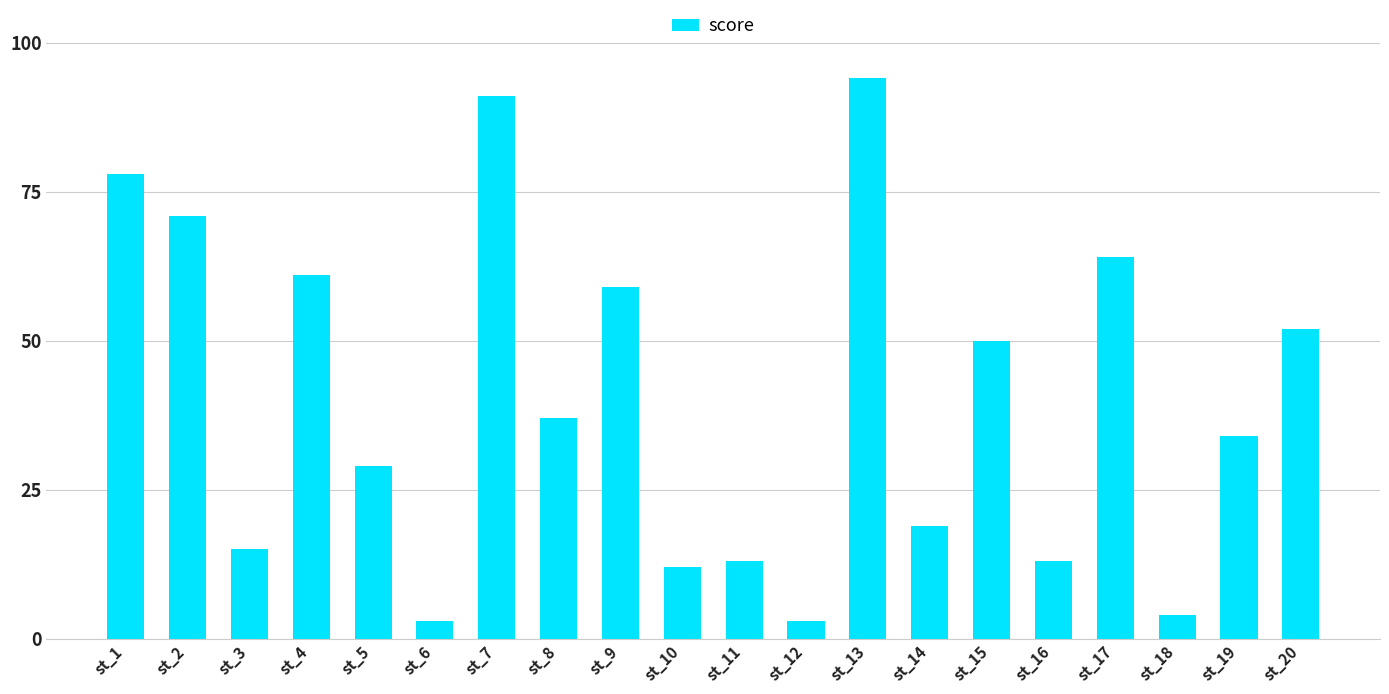

Is it true that the value at st_3 is 26?

False